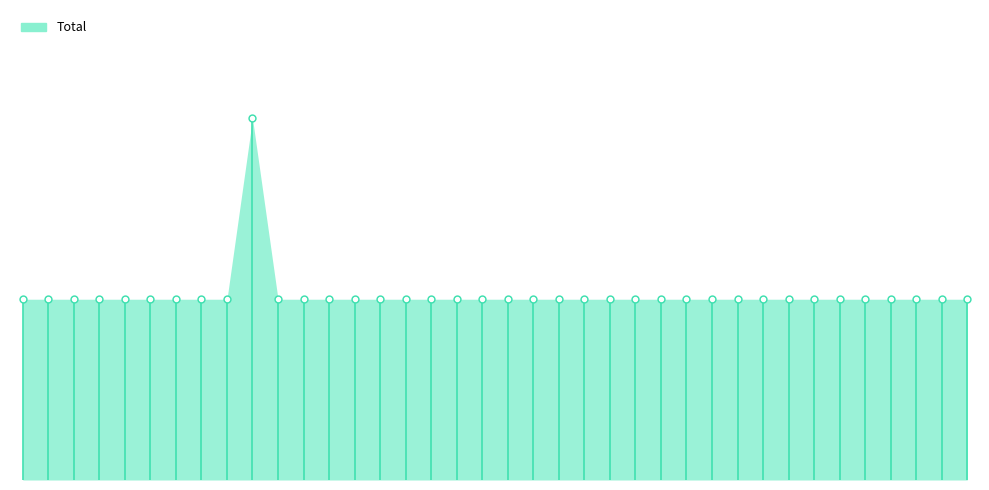

Which has a higher value, 2021-04-09 or 2021-01-19?

2021-04-09